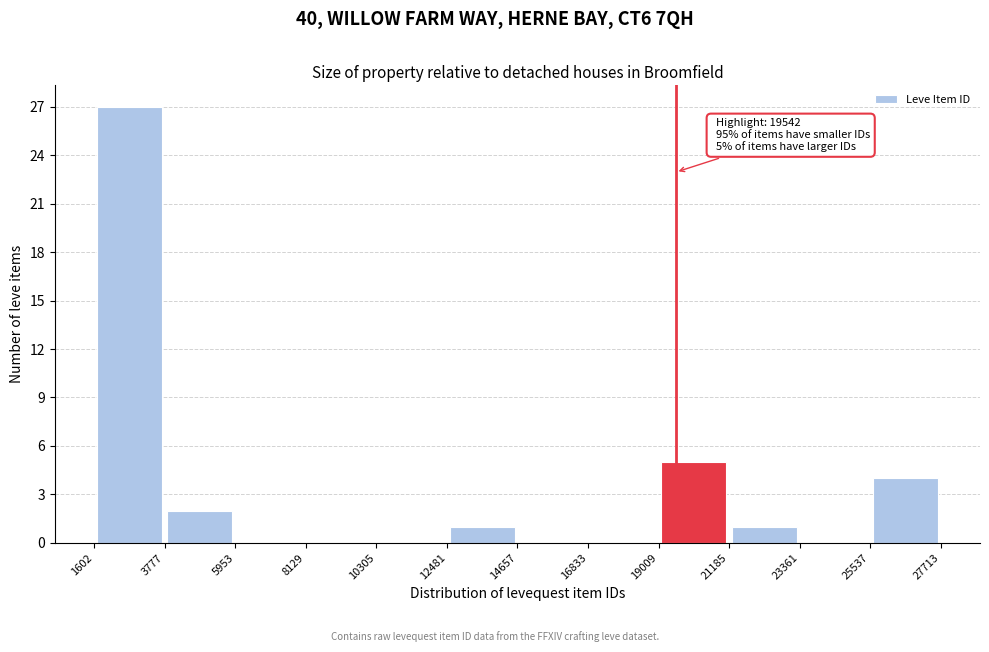

Which range on the x-axis has the tallest bar?

1602 to 3777